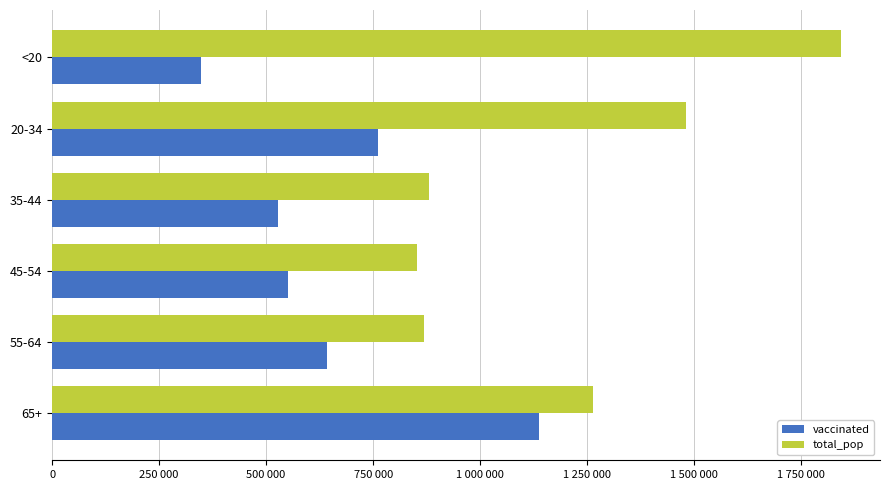

Which series has the largest range (max minus min)?

total_pop